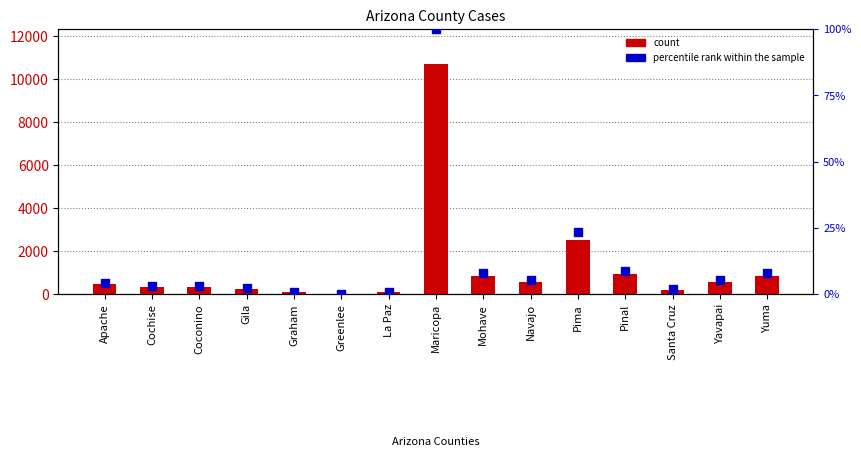

What are all the series names shown in the legend?

count, percentile rank within the sample